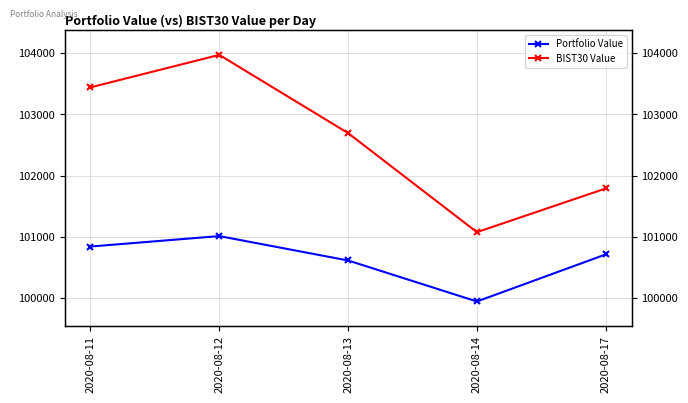

List the labels in order of Portfolio Value value, largest first.

2020-08-12, 2020-08-11, 2020-08-17, 2020-08-13, 2020-08-14